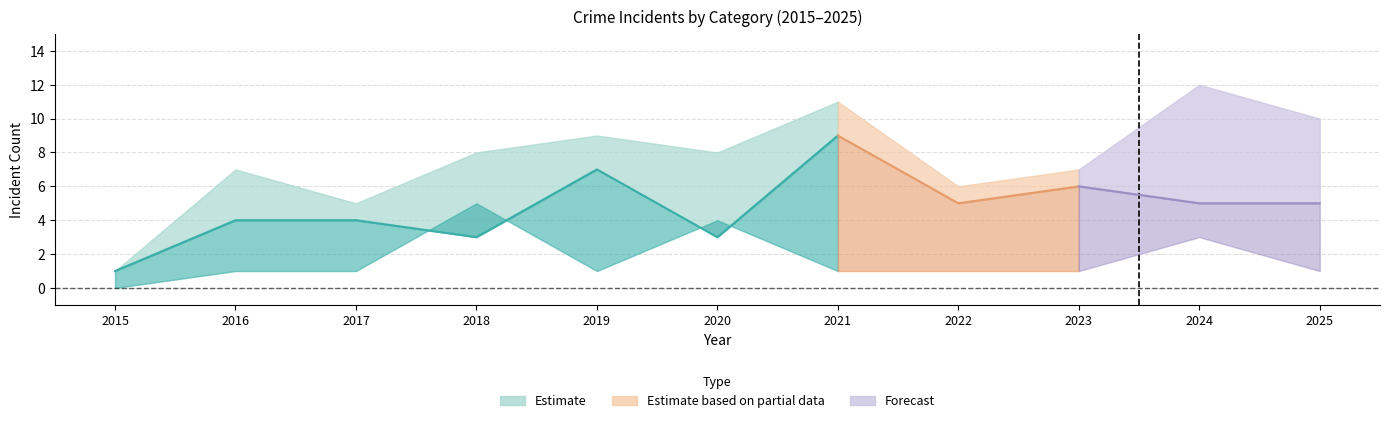

Count the number of categories in the chart.

11